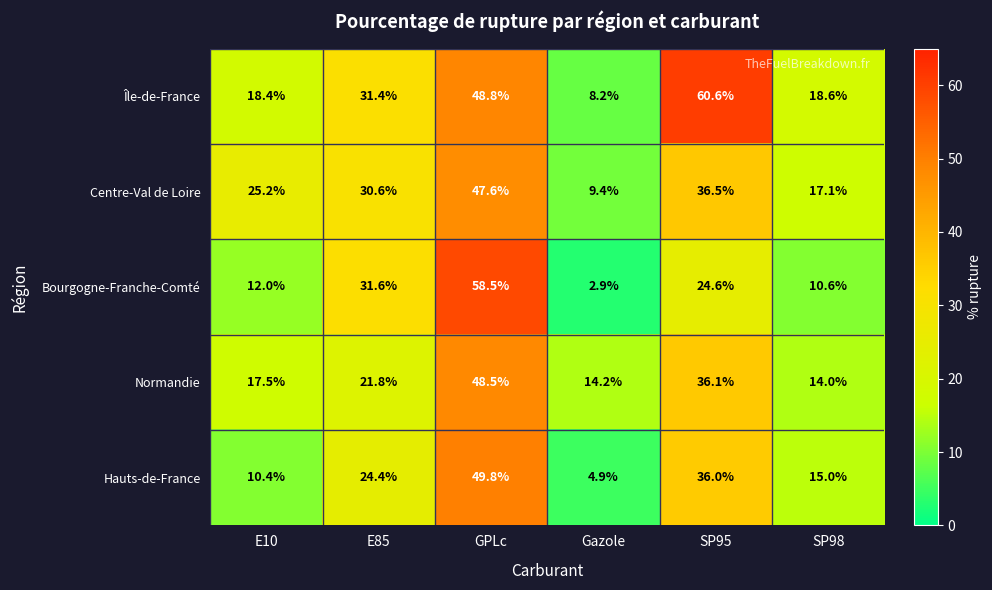

What is the spread (max minus min) of values at SP98?

8.0